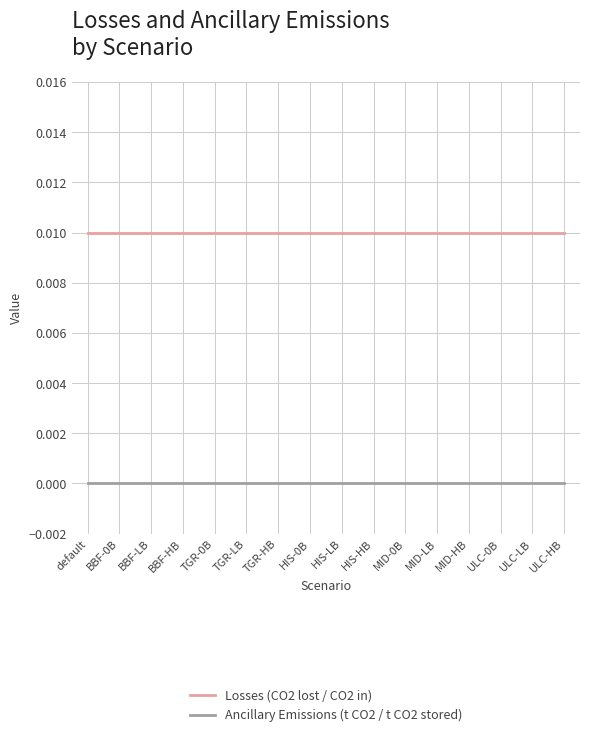

What position from the right is TGR-LB?

11